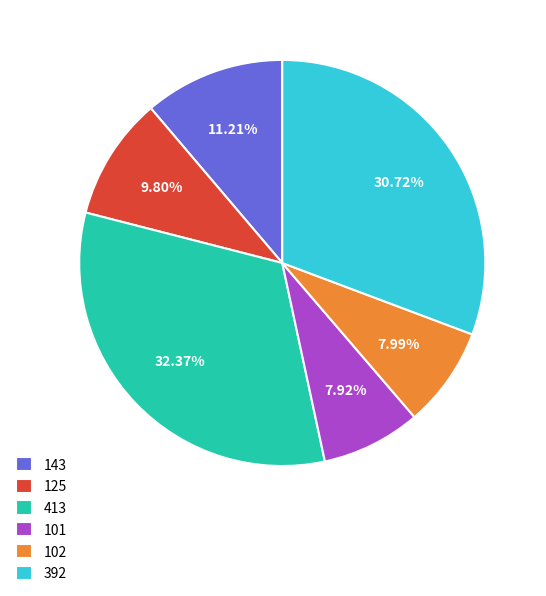

Approximately how many times larger is the value at 102 compared to 143?

0.7